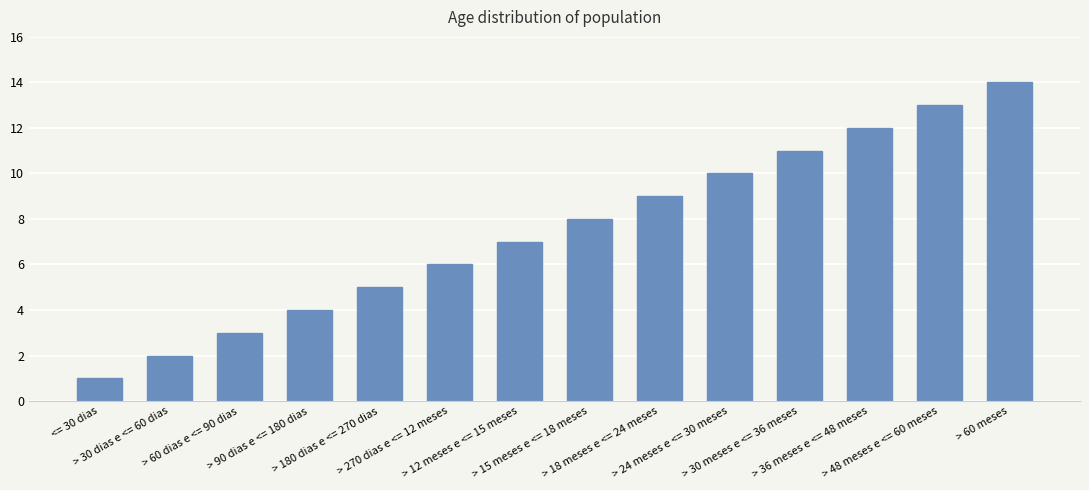

How many categories are shown in the chart?

14